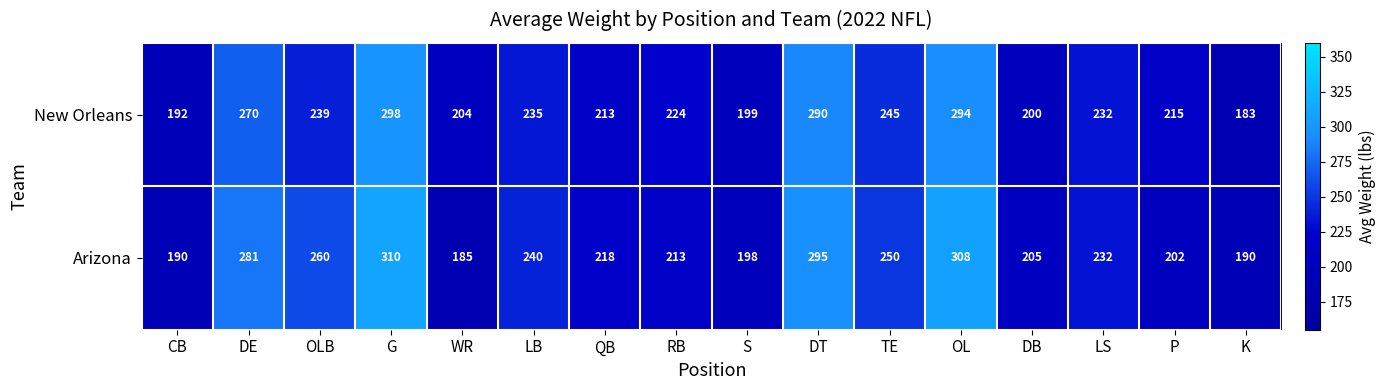

At which label does Arizona first exceed 232?

DE